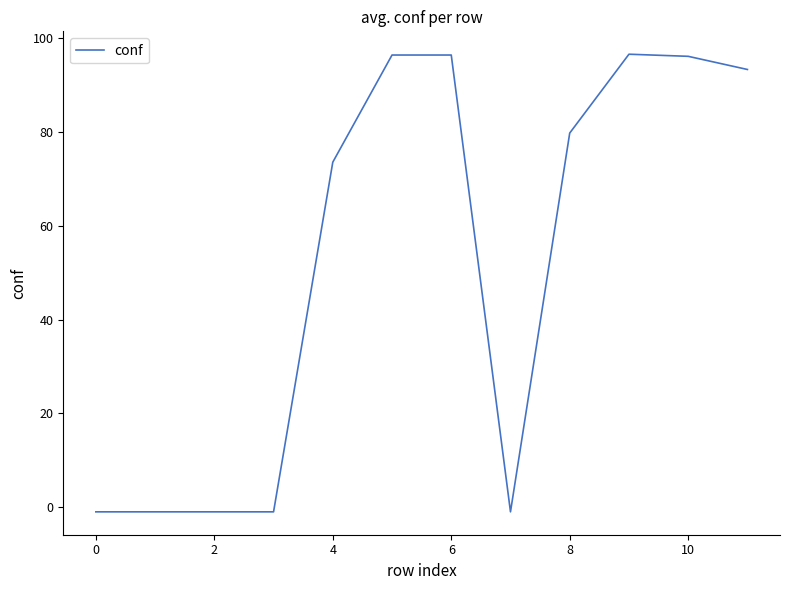

What is the maximum value shown in the chart?

96.6